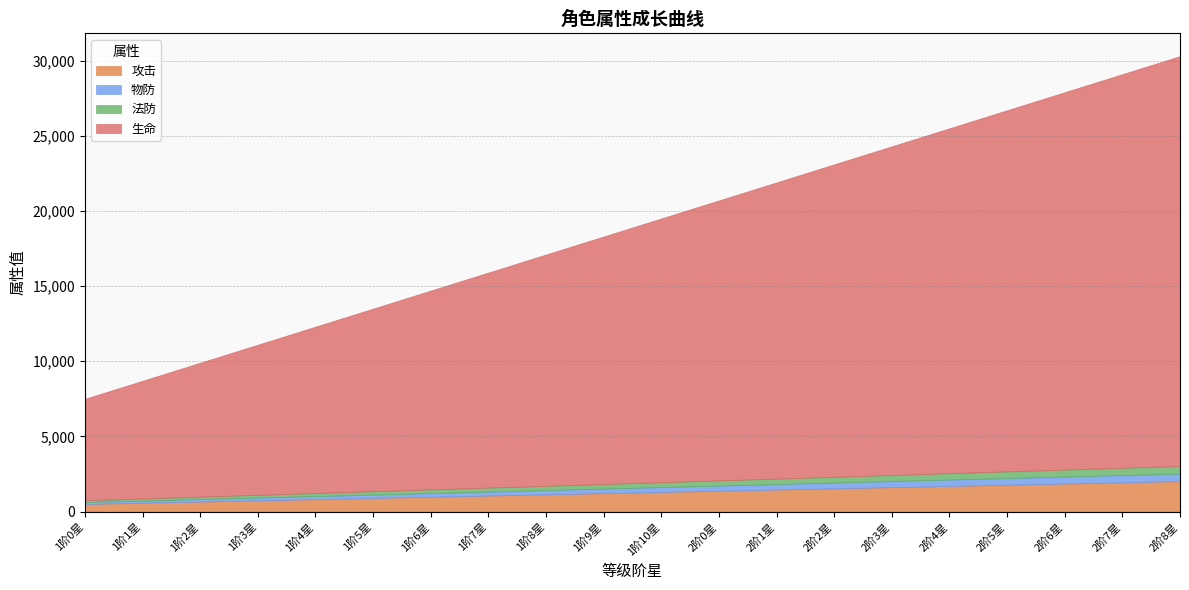

What is the label of the 14th point from the left?

2阶2星